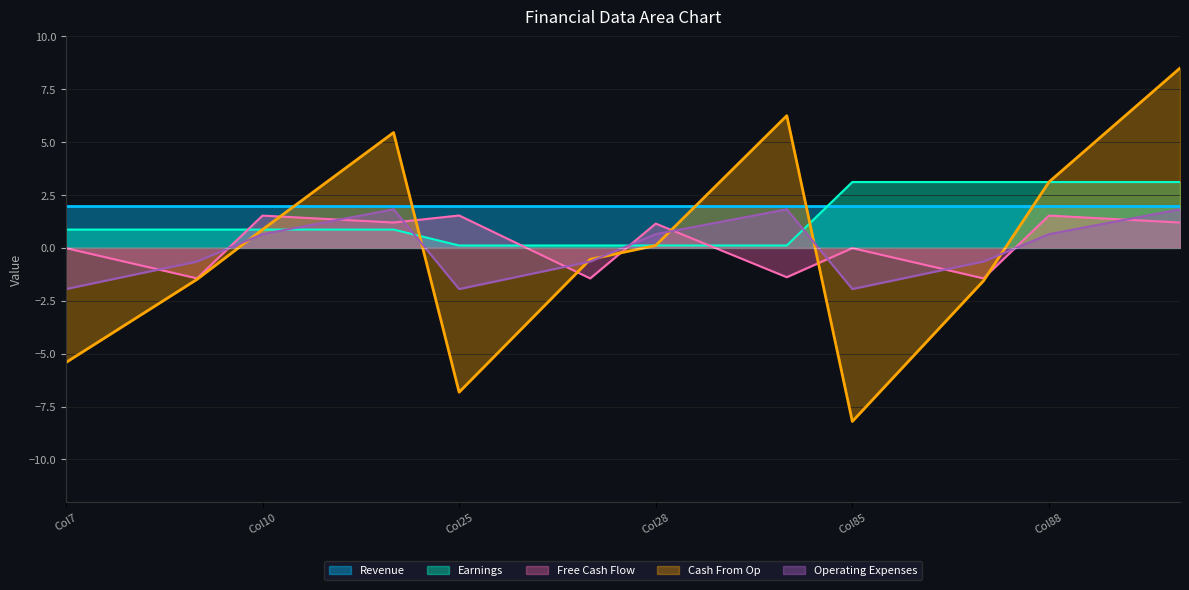

What is the greatest value displayed?

8.5